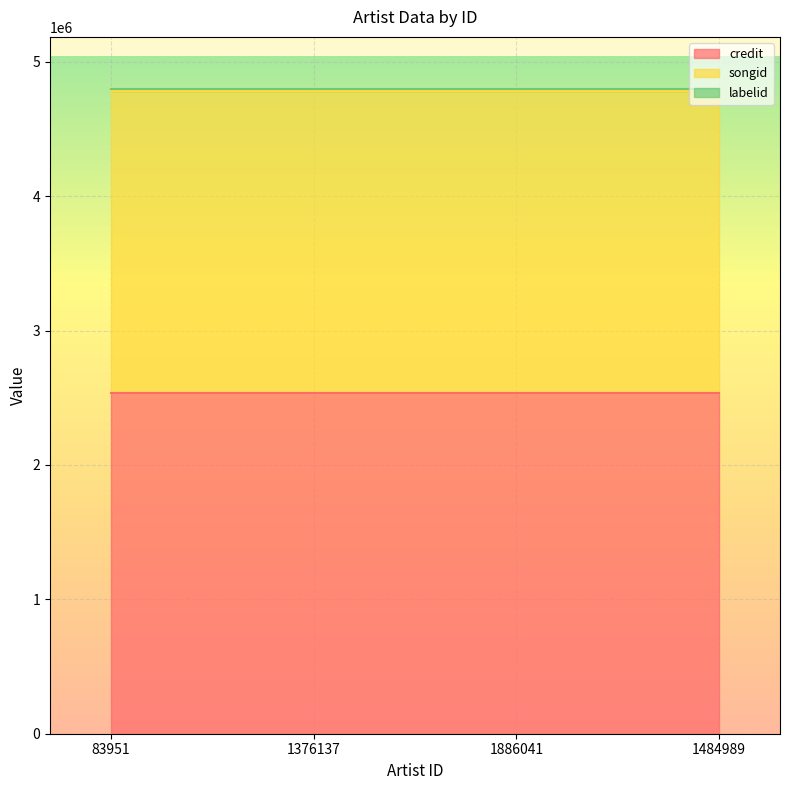

True or false: labelid and credit cross at least once.

False